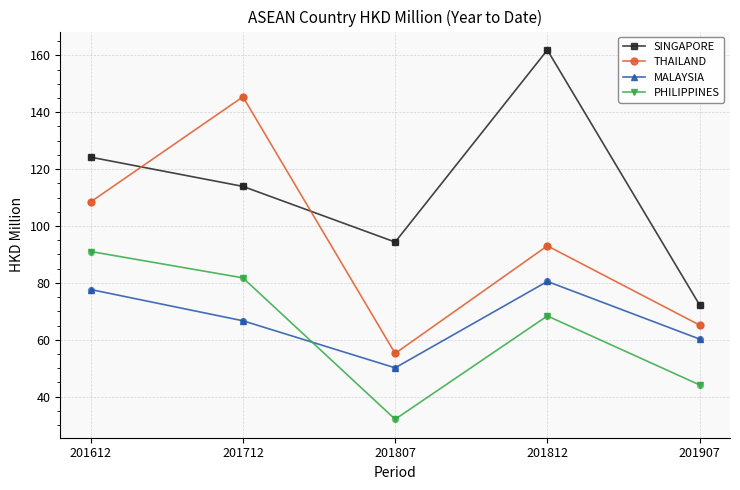

At how many categories does at least one series exceed 141?

2